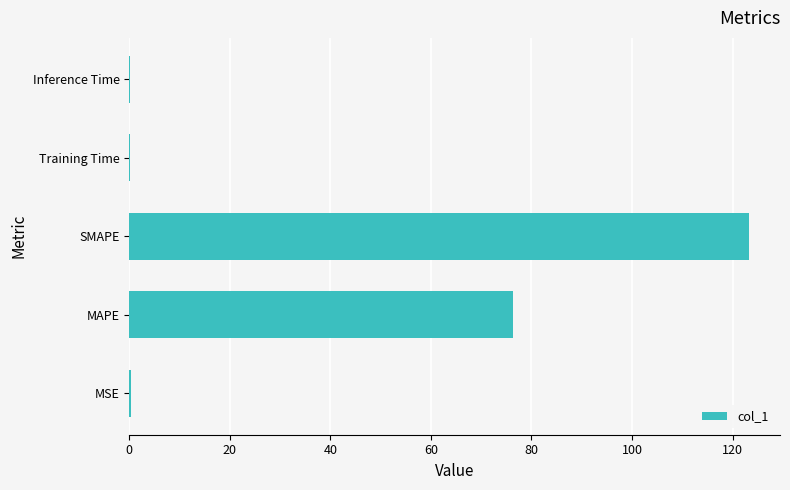

What is the greatest value displayed?

123.3